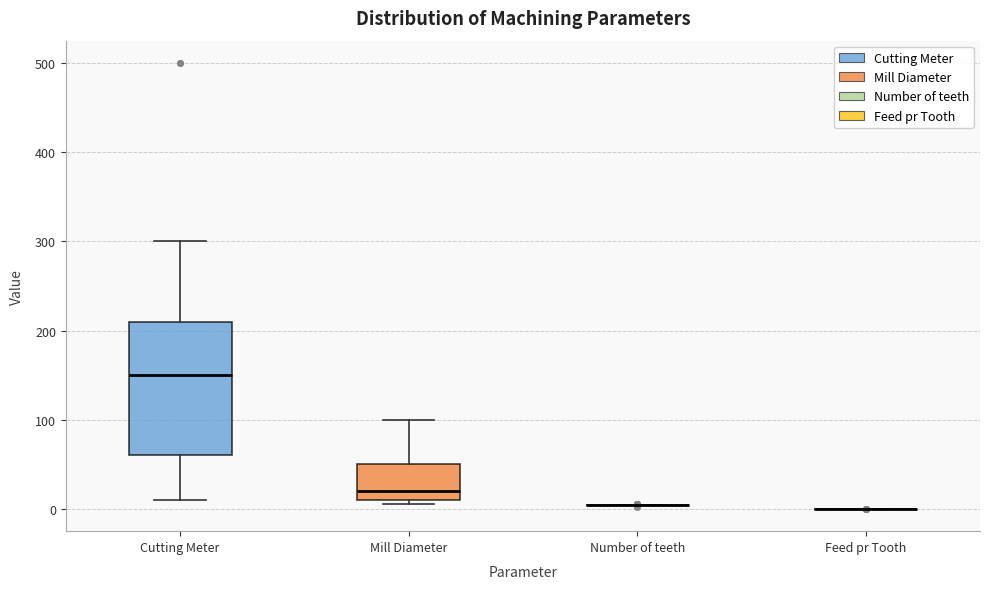

Which box is the tallest, from its lower edge to its upper edge?

Cutting Meter